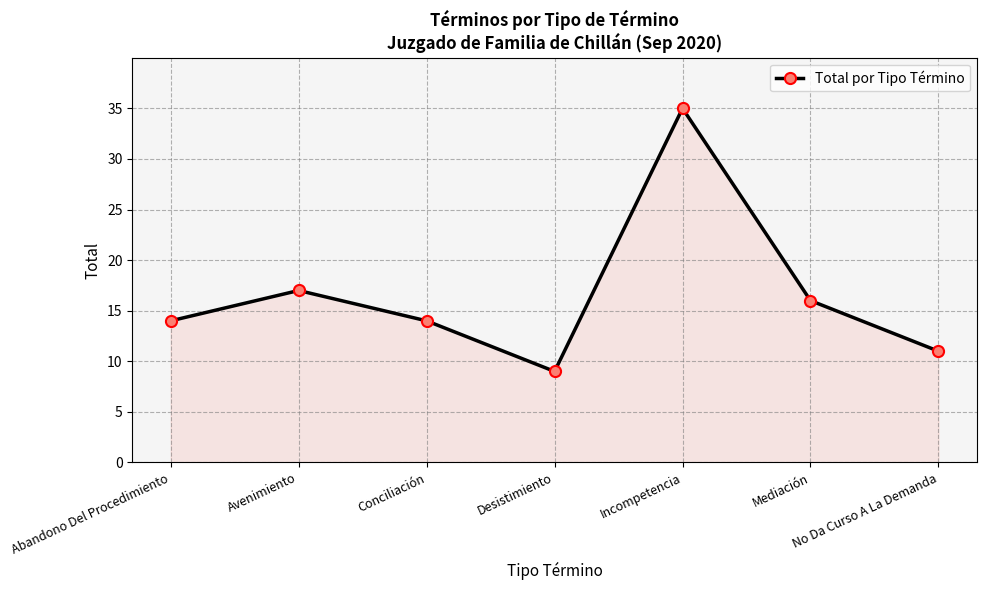

What is the smallest value displayed?

9